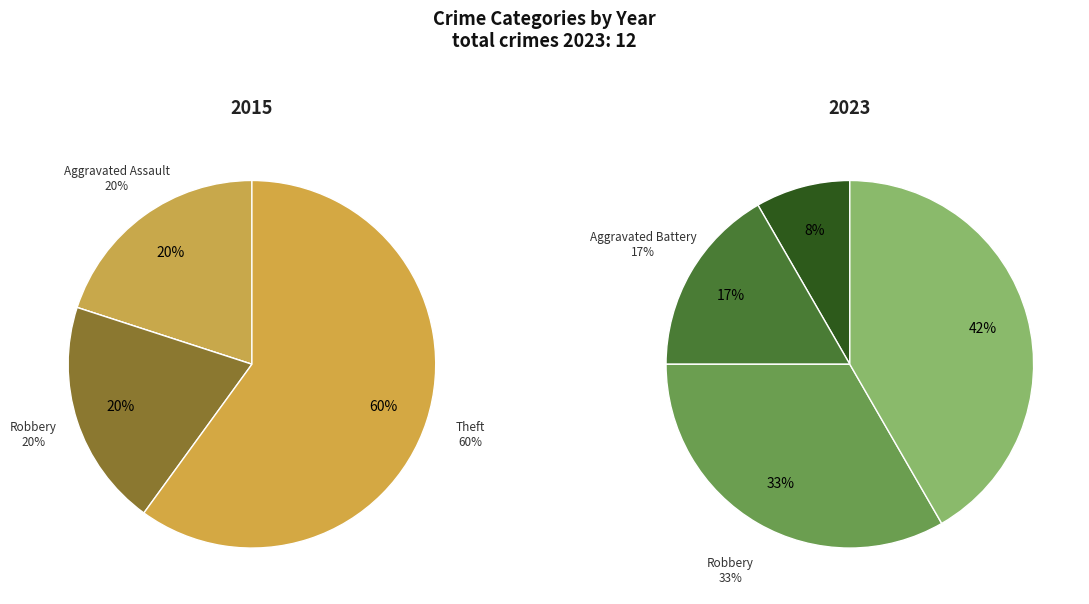

Approximately how many times larger is the value at 2 compared to values_2023?

4.0